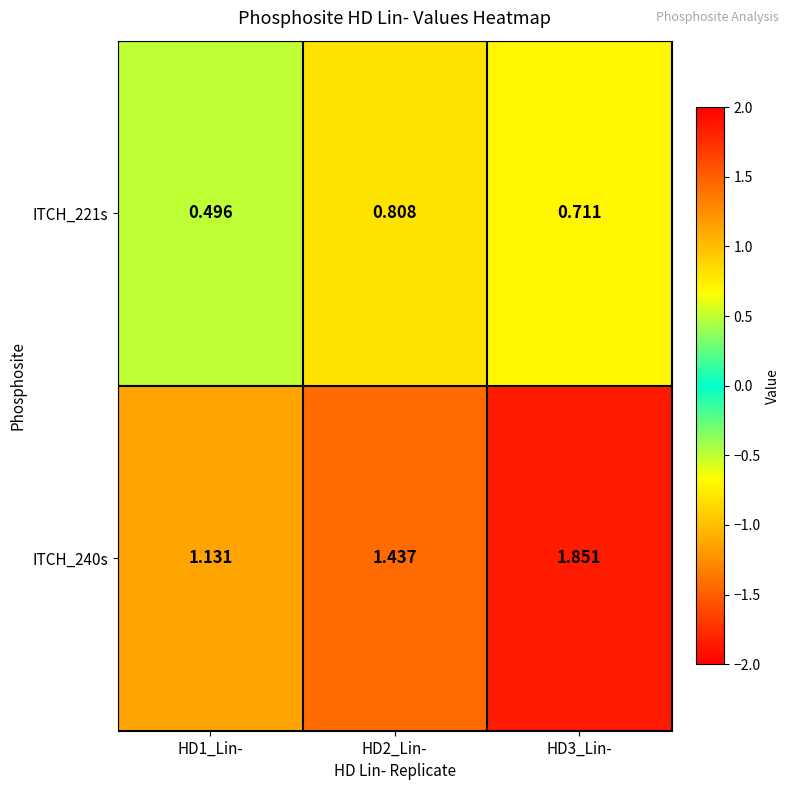

Is the value of ITCH_240s at HD3_Lin- greater than the value of ITCH_221s at HD2_Lin-?

Yes